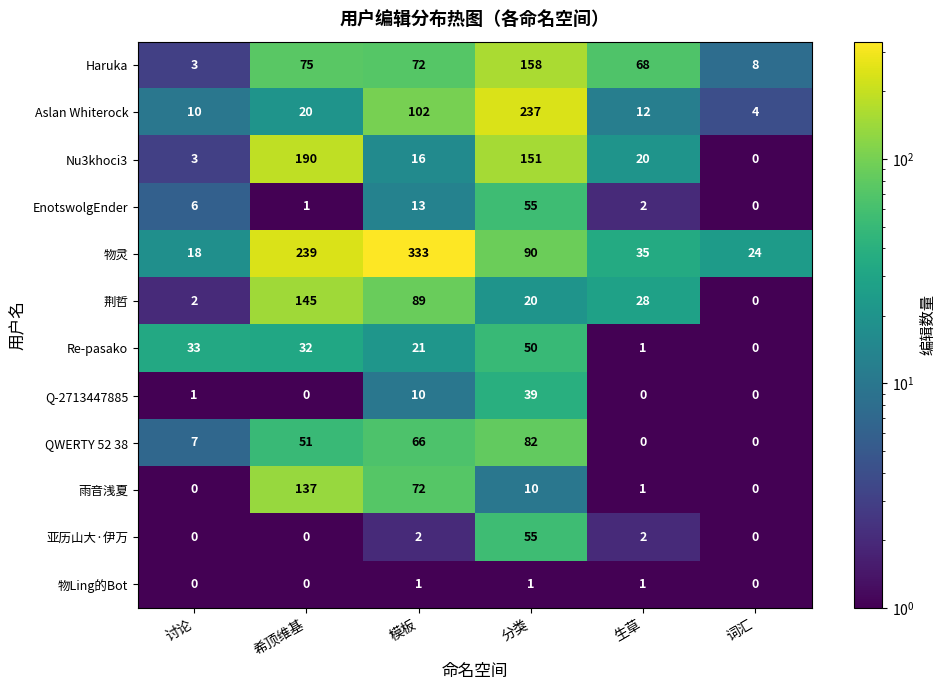

Is the value of QWERTY 52 38 at 模板 greater than the value of Nu3khoci3 at 词汇?

Yes